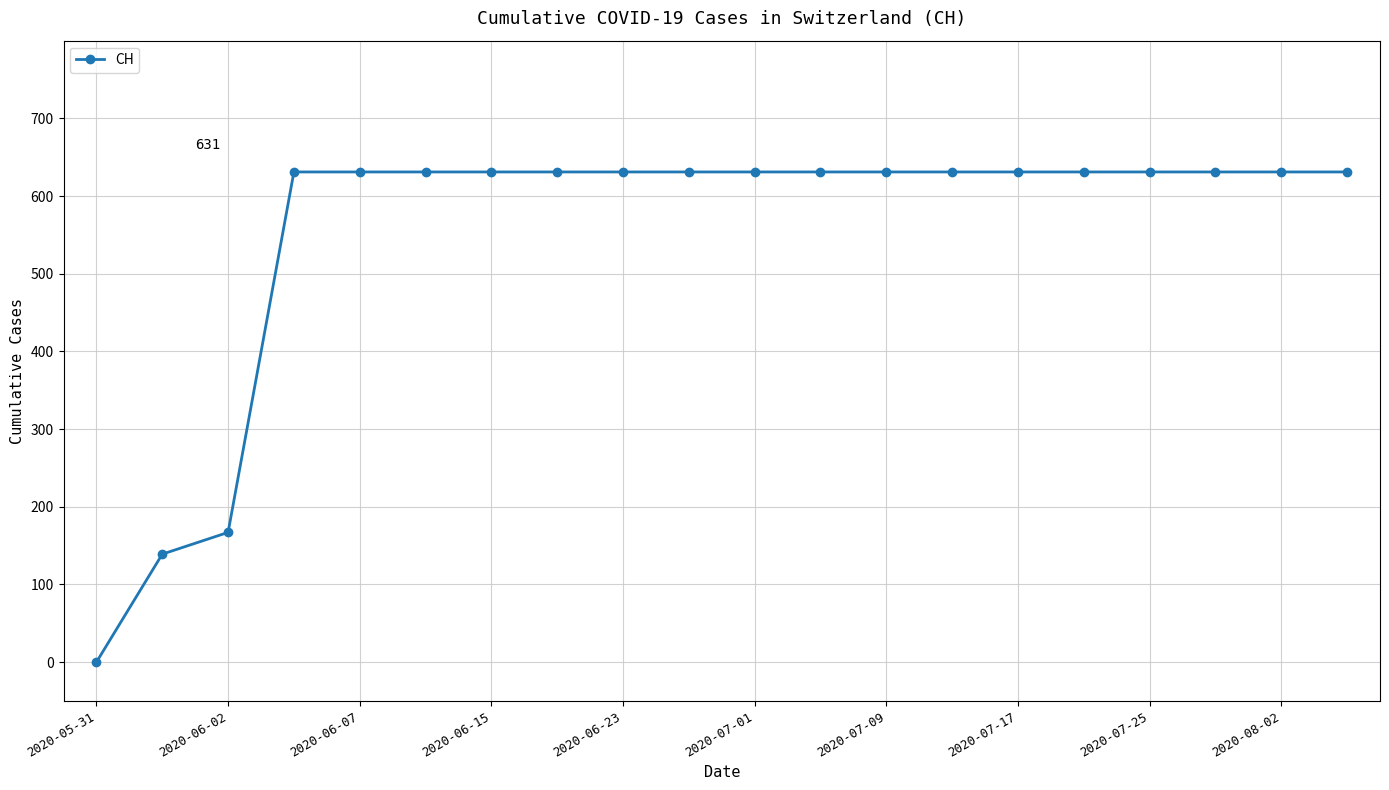

Does the chart display data point markers on the line(s)?

Yes